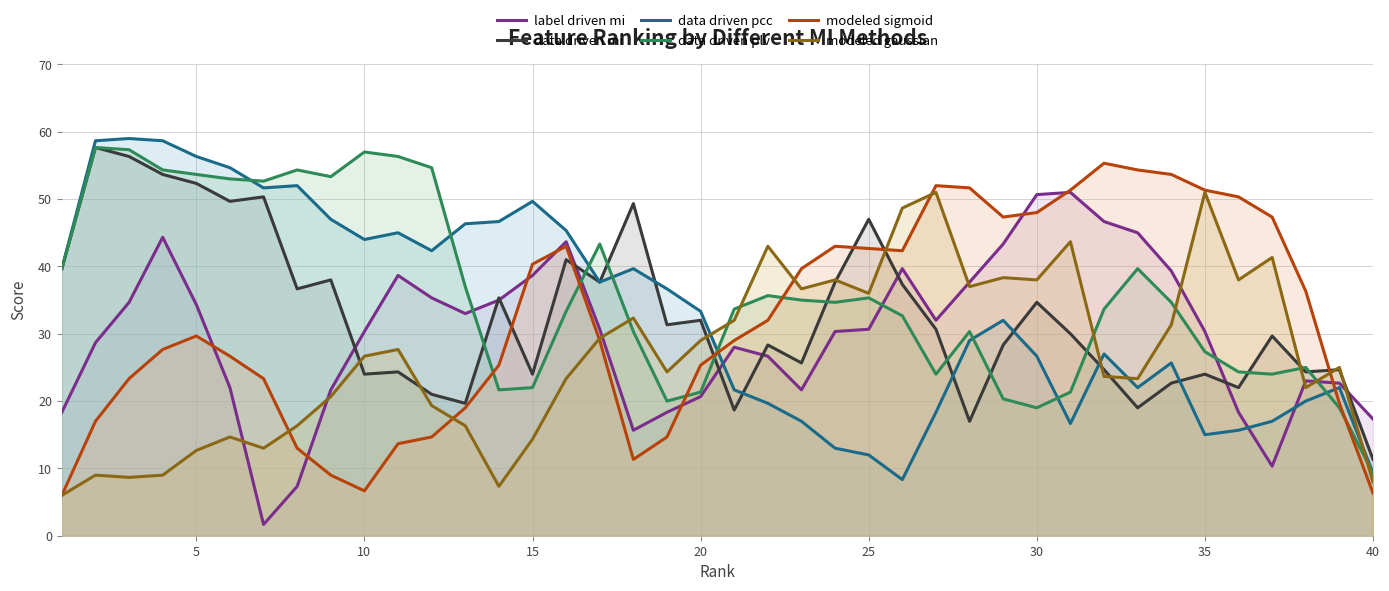

What is the value of the data driven pcc point at the 7th from the left?

51.7